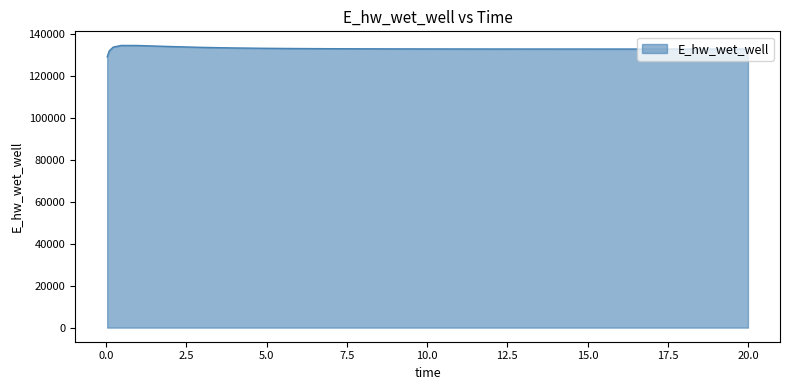

What is the smallest value displayed?

128996.1